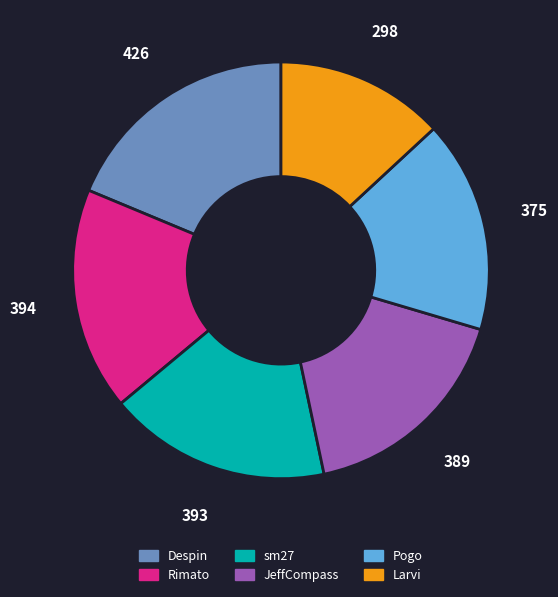

True or false: JeffCompass accounts for 1% of the total.

False